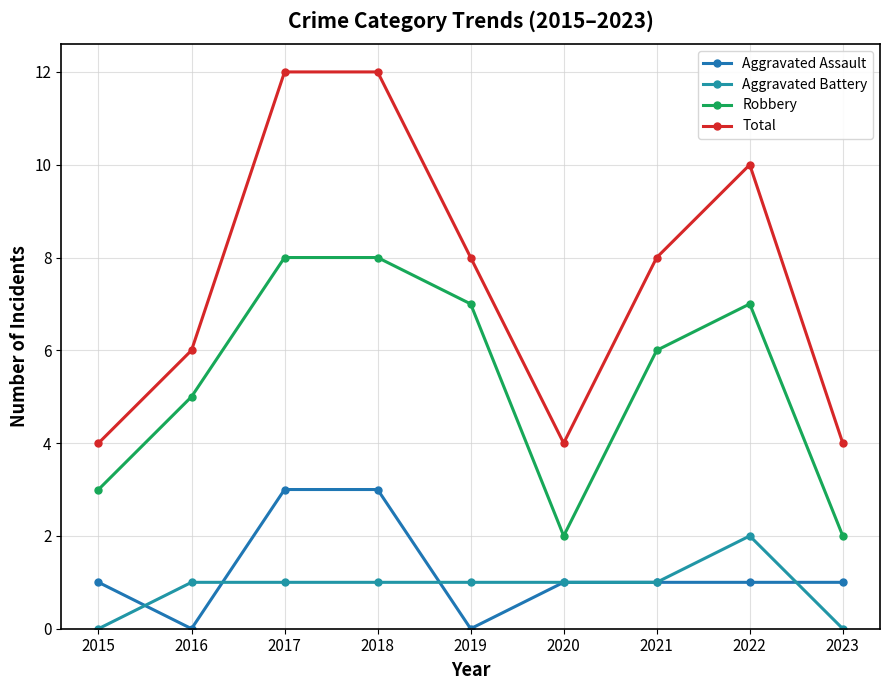

What is the difference between the second highest and second lowest values in the Robbery series?

6